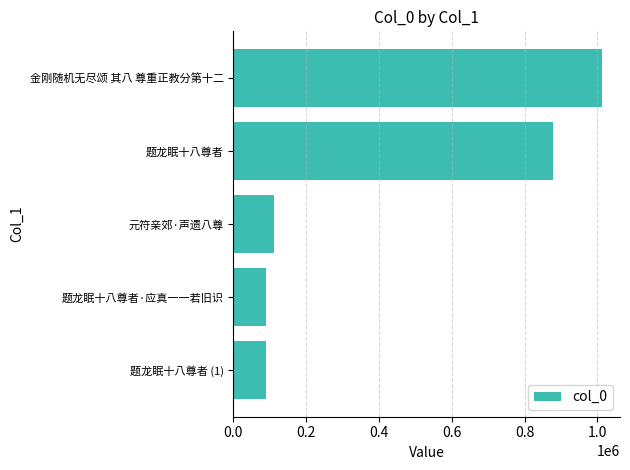

Read the value at 金刚随机无尽颂 其八 尊重正教分第十二.

1011546